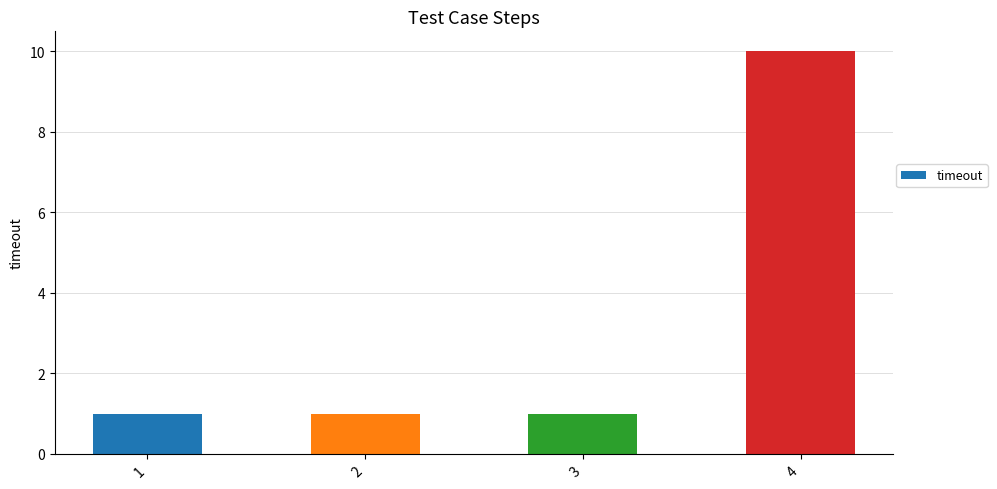

What is the approximate value at 3?

1